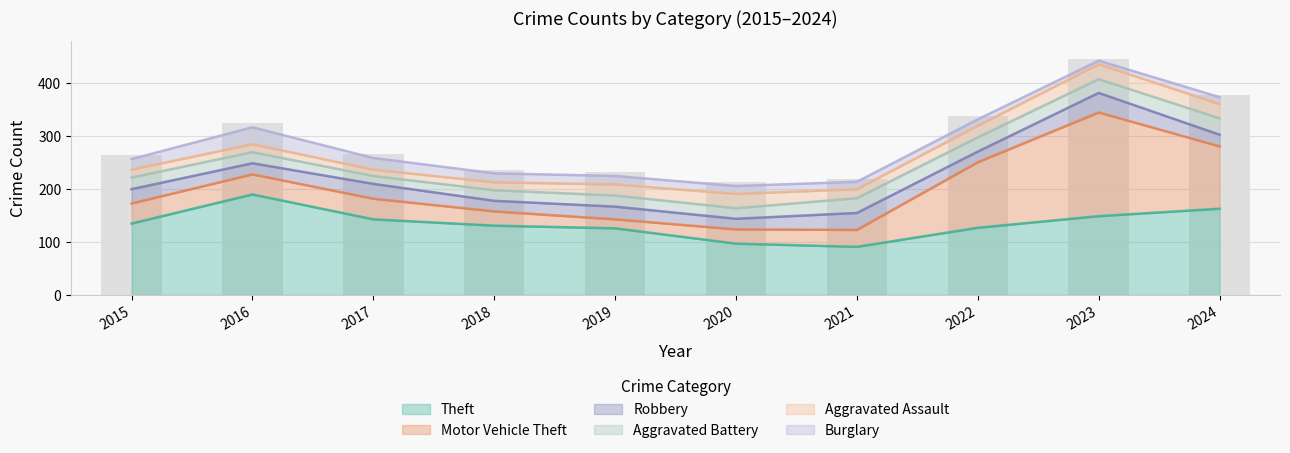

List the labels in order of Aggravated Assault value, smallest first.

2017, 2015, 2016, 2018, 2021, 2019, 2022, 2020, 2024, 2023